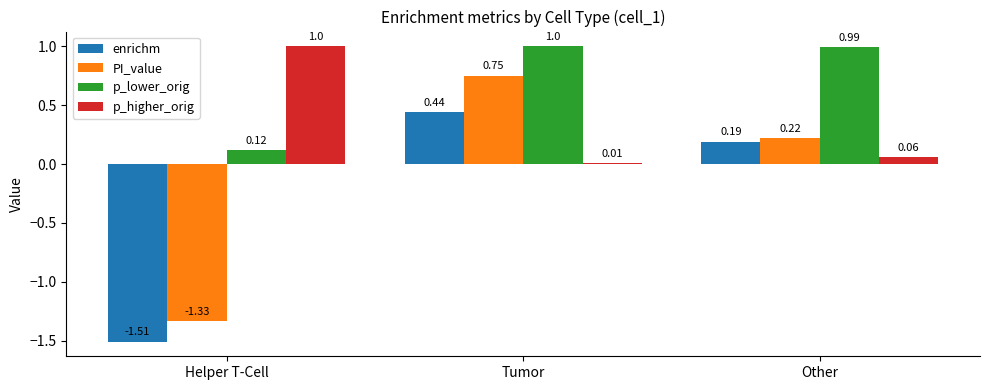

Rank the series by their average value, from highest to lowest.

p_lower_orig, p_higher_orig, PI_value, enrichm